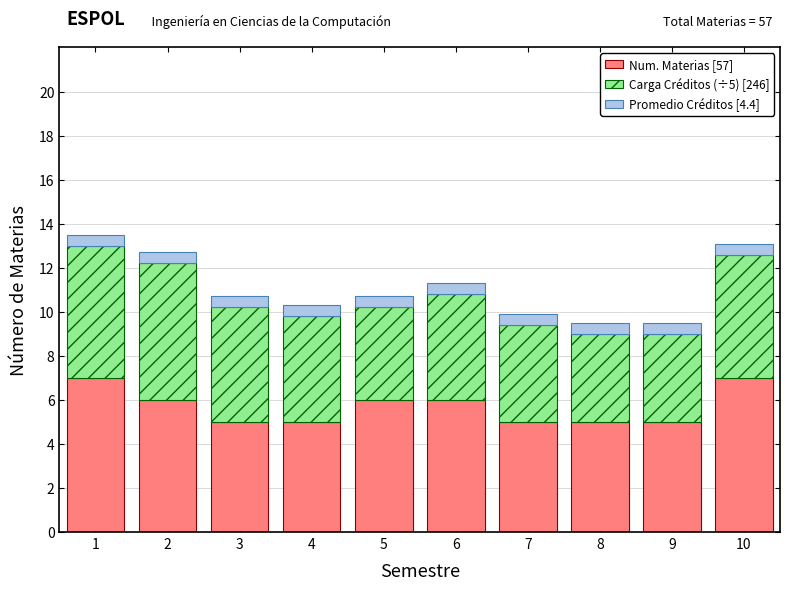

Reading left to right, what are the values for Num. Materias [57]?

7.0	6.0	5.0	5.0	6.0	6.0	5.0	5.0	5.0	7.0